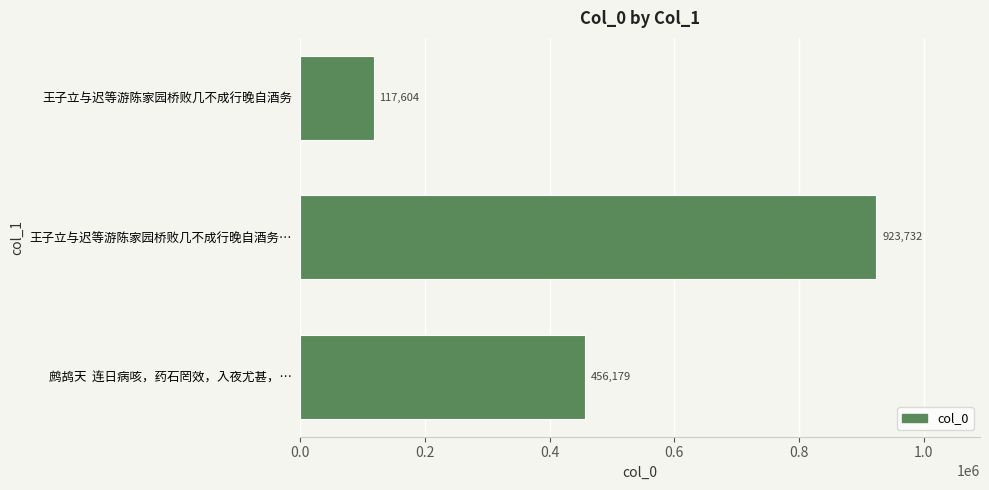

What is the maximum value shown in the chart?

923732